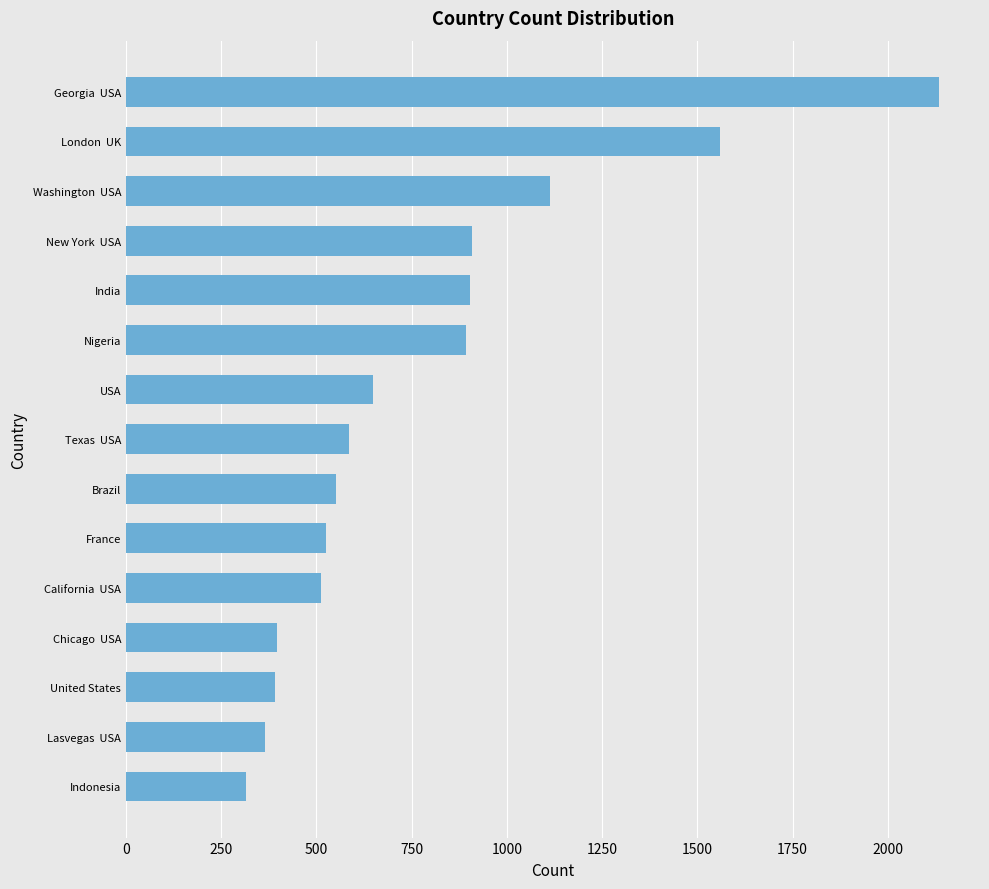

Between Lasvegas  USA and Washington  USA, which is larger?

Washington  USA